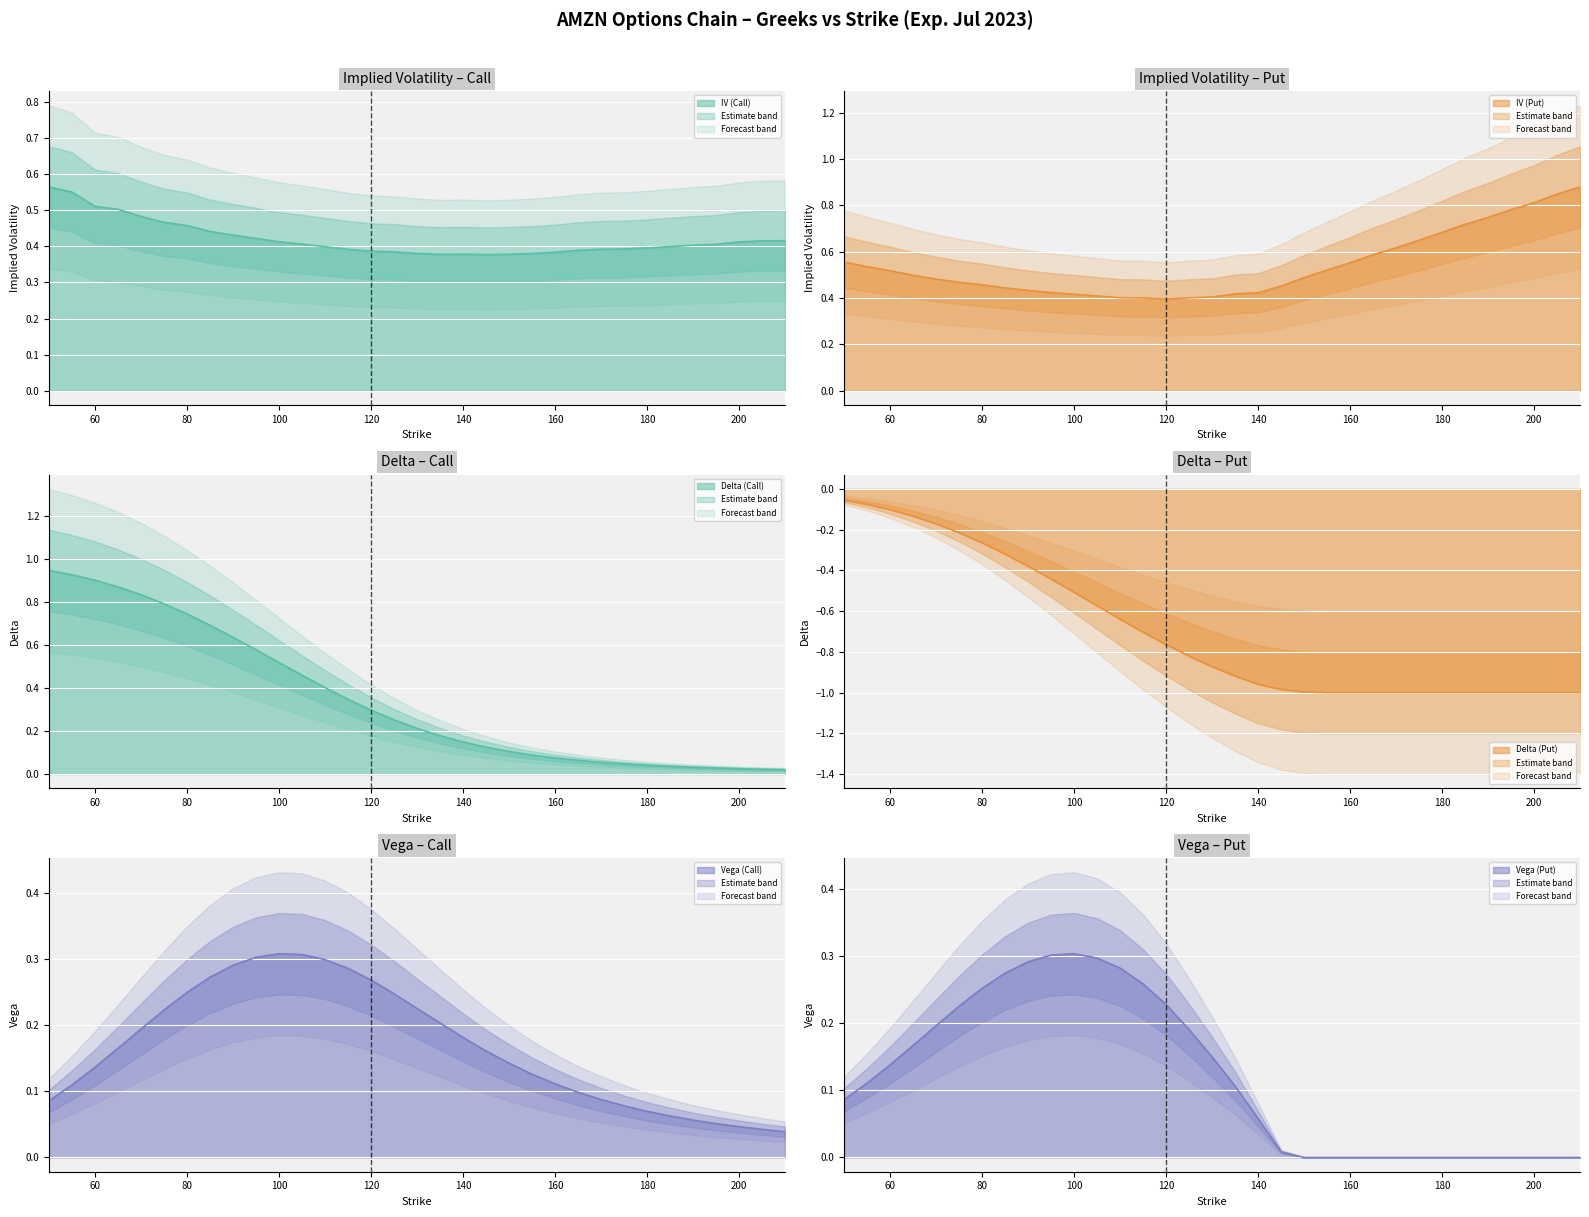

Which series has the largest total across all categories?

iv_P